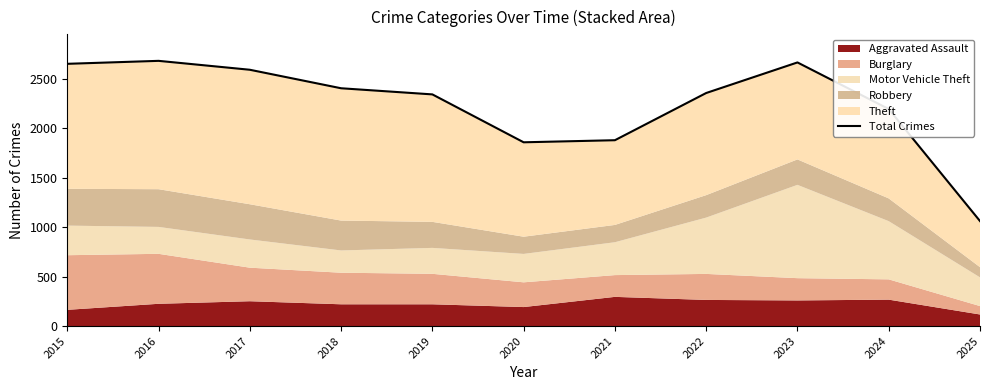

How many interior local peaks (higher than both neighbors) does the data have?

2